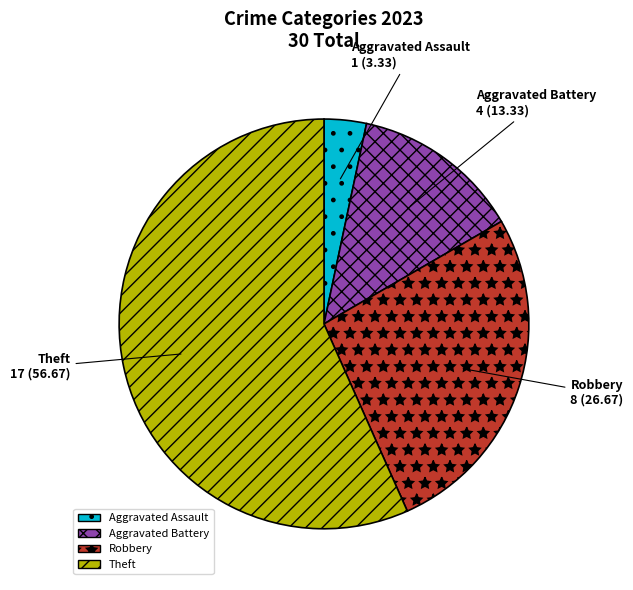

What is the smallest slice in the pie chart?

Aggravated Assault